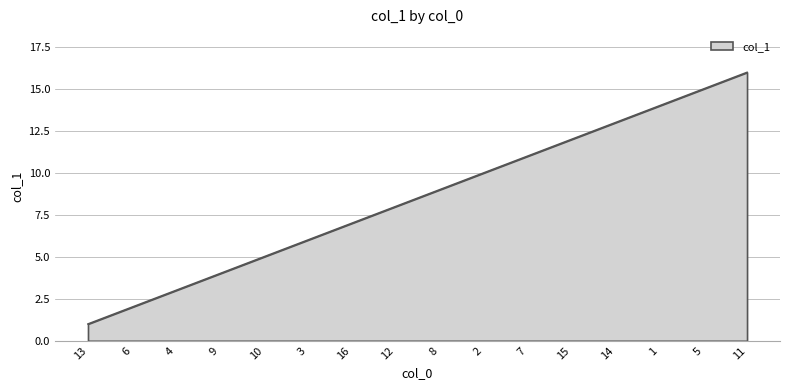

What position from the left is 9?

4